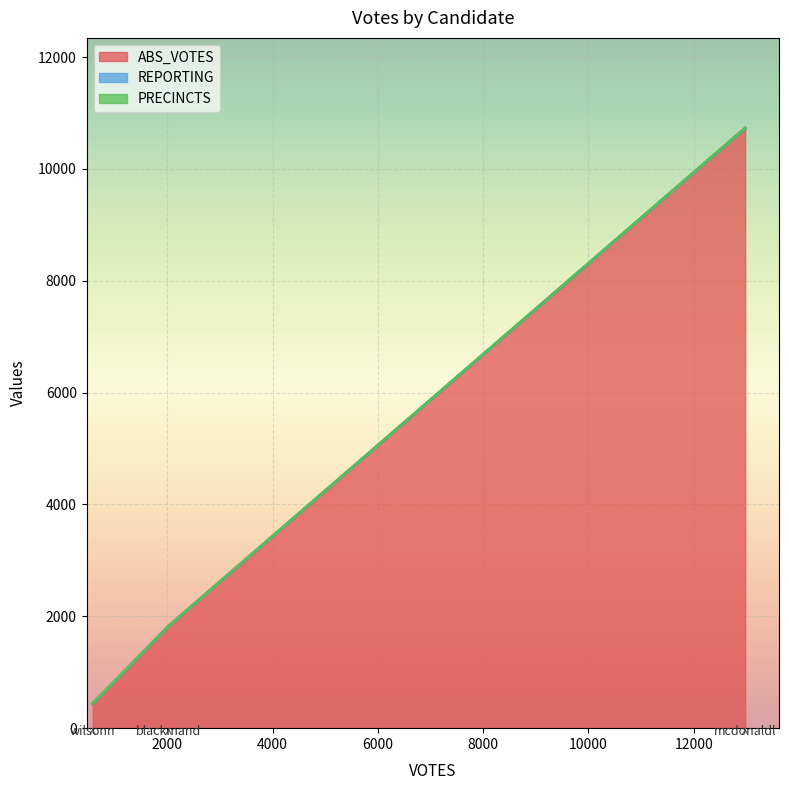

List the series in order of their peak value, lowest first.

REPORTING, PRECINCTS, ABS_VOTES